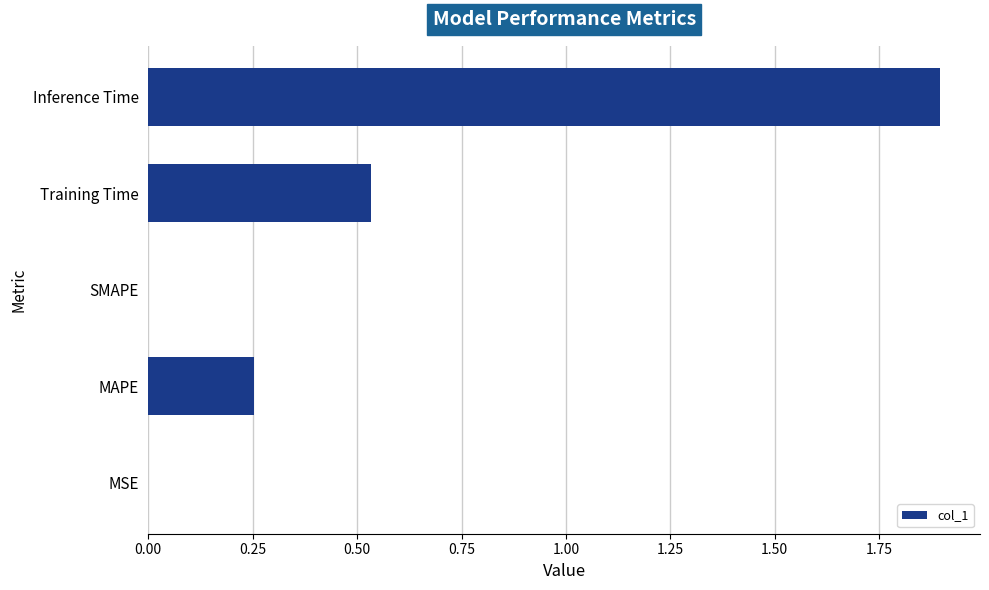

What is the approximate value at Inference Time?

1.9